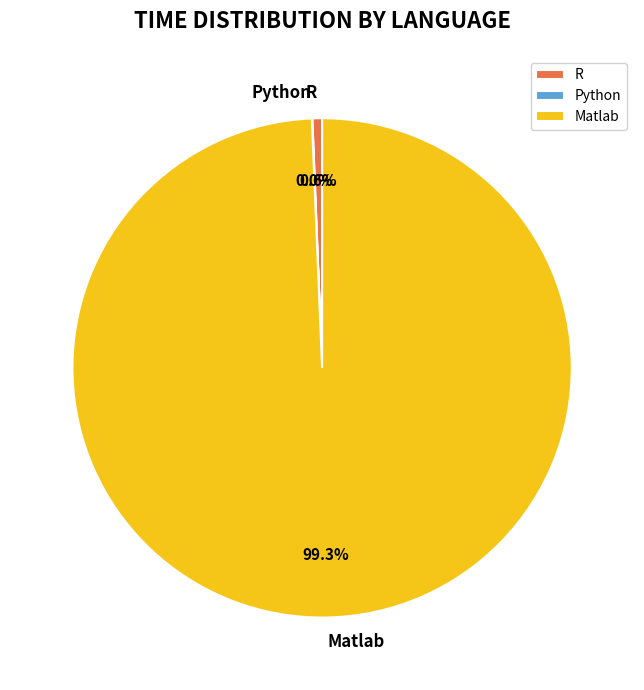

What is the largest slice in the pie chart?

Matlab